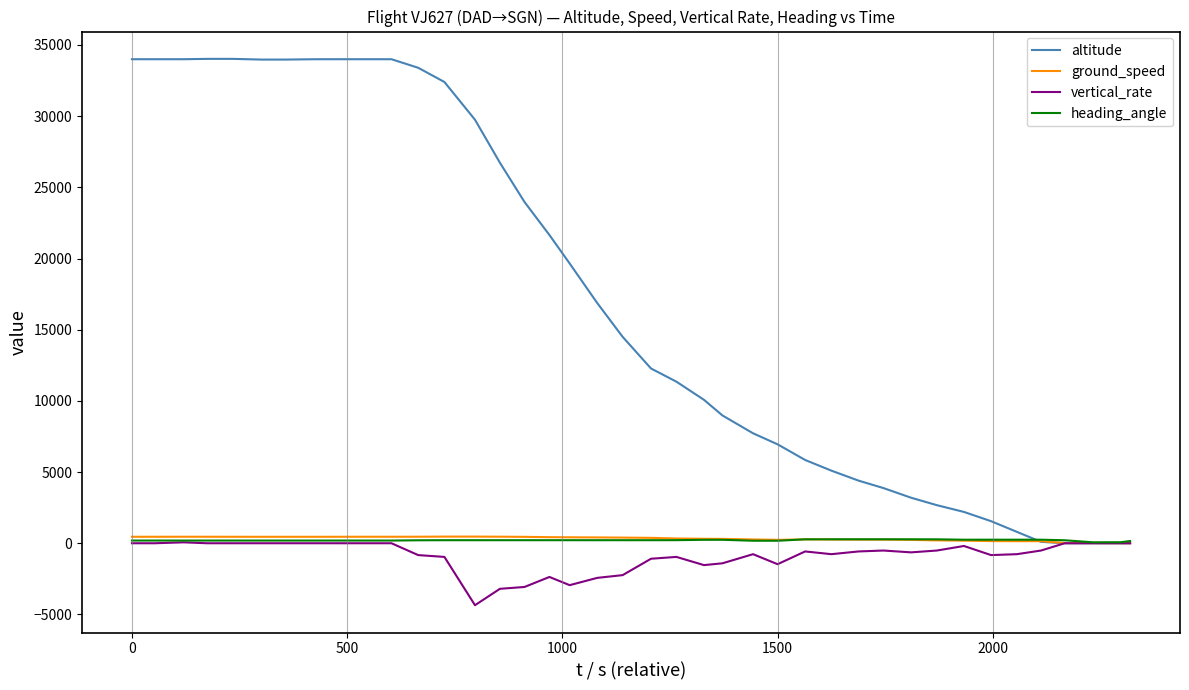

Count the number of data series in this chart.

4